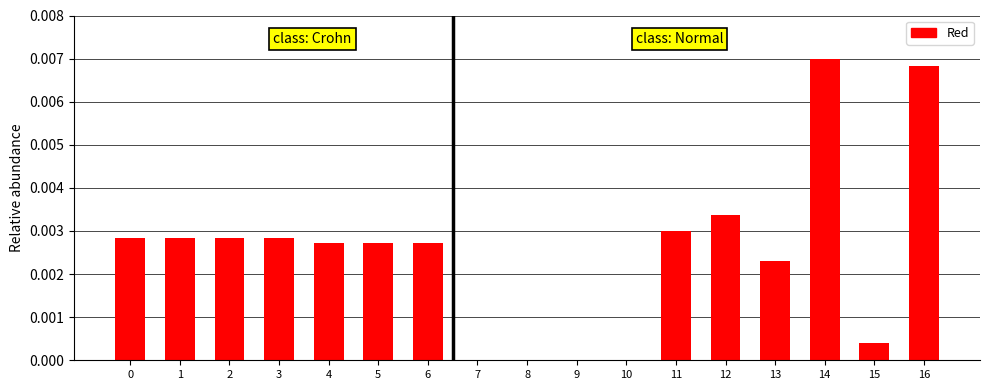

At which category does the chart reach its peak across all series?

14